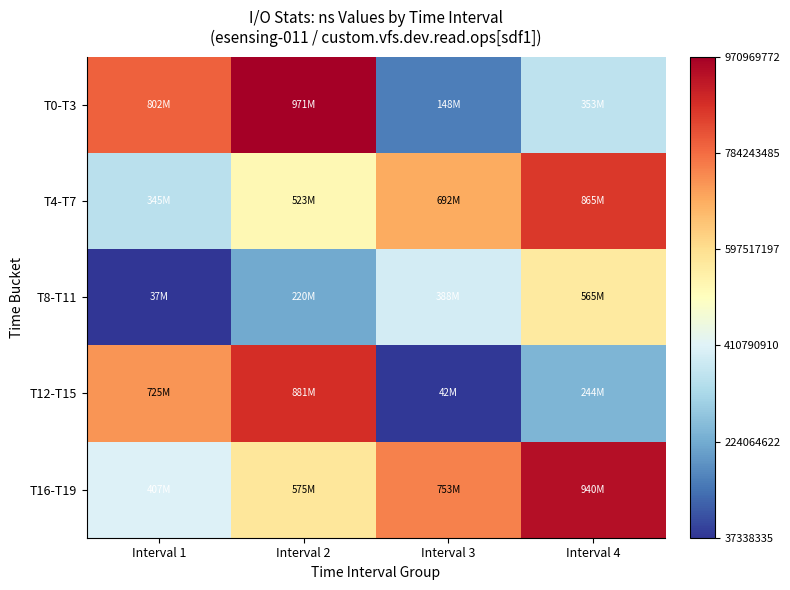

Which has a higher value, Interval 1 or Interval 3?

Interval 1